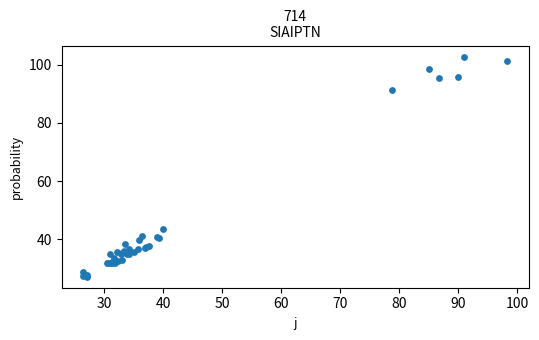

What Y value in the scatter plot is closest to 64?

43.5